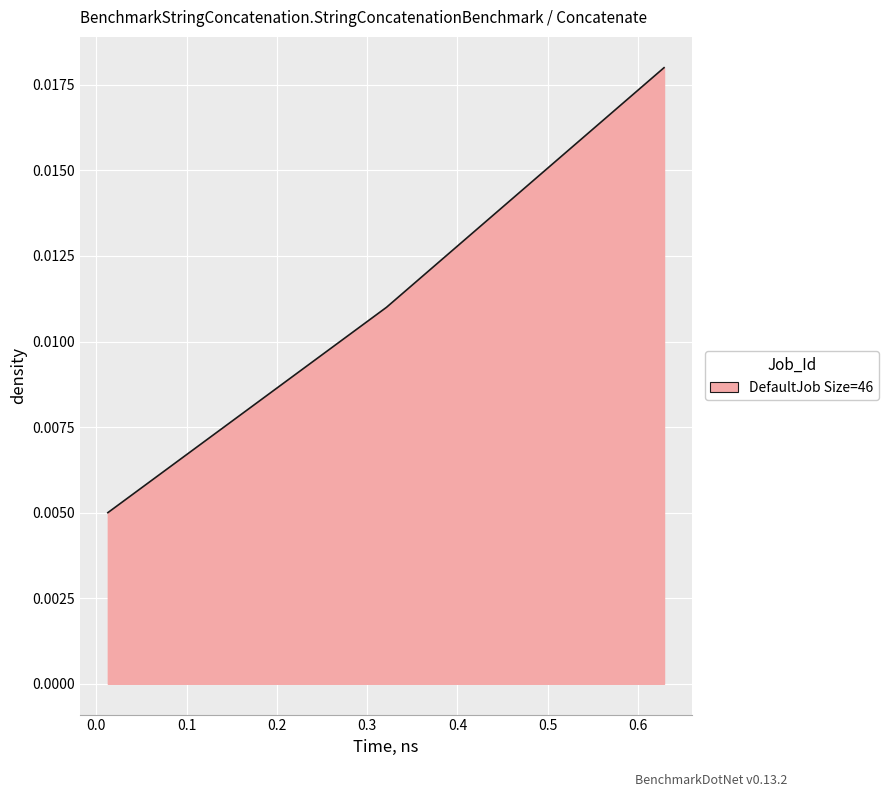

Count the values in the range 0 to 1.

4